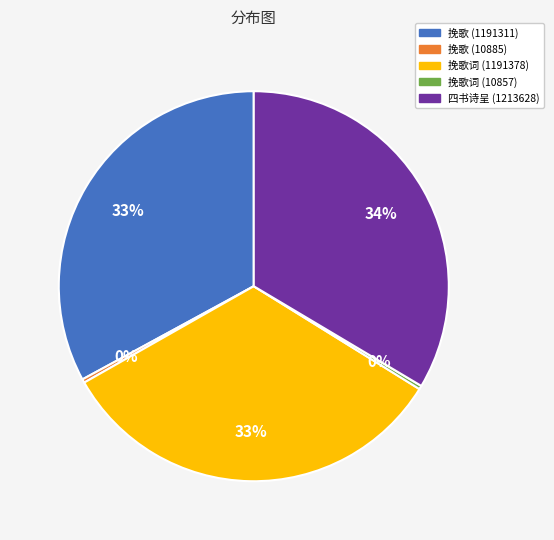

To the nearest percent, what is the average slice percentage?

20%